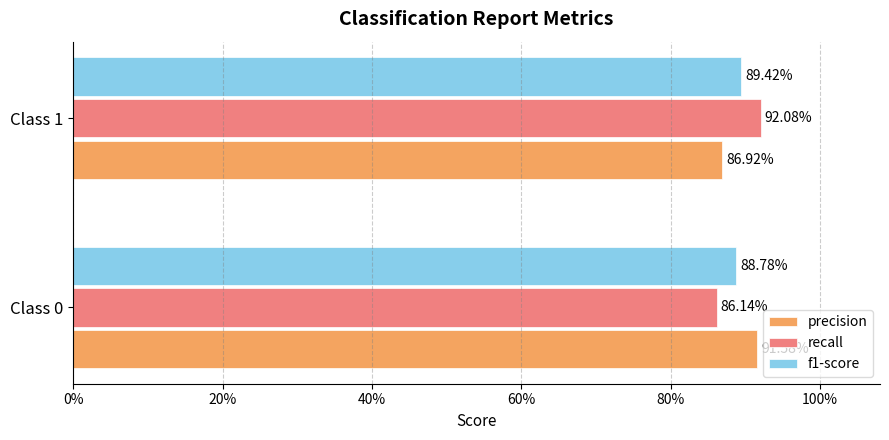

What are all the series names shown in the legend?

precision, recall, f1-score